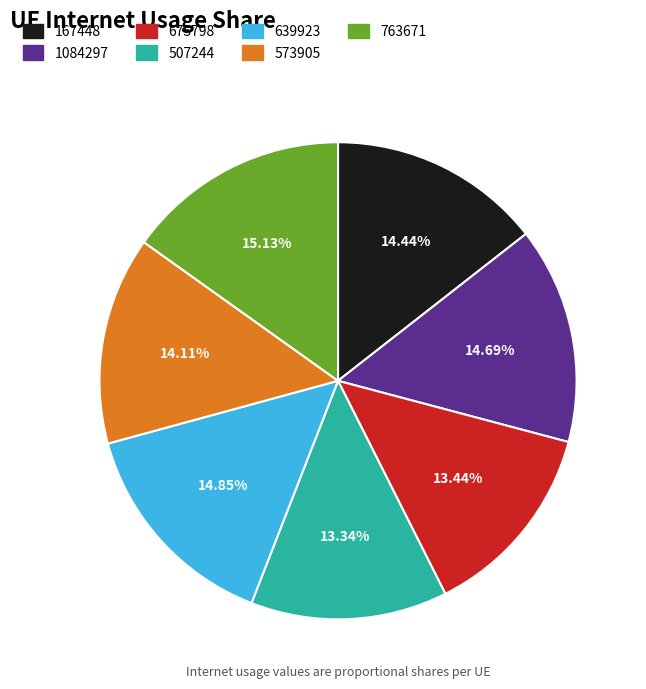

The 507244 slice represents 13% of the pie. True or false?

True